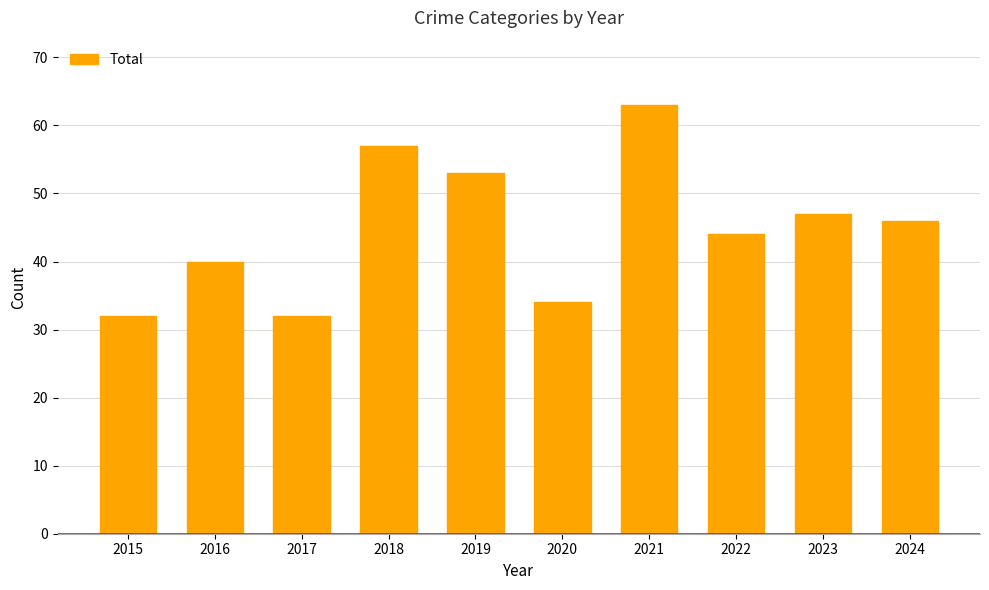

What is the smallest value displayed?

32